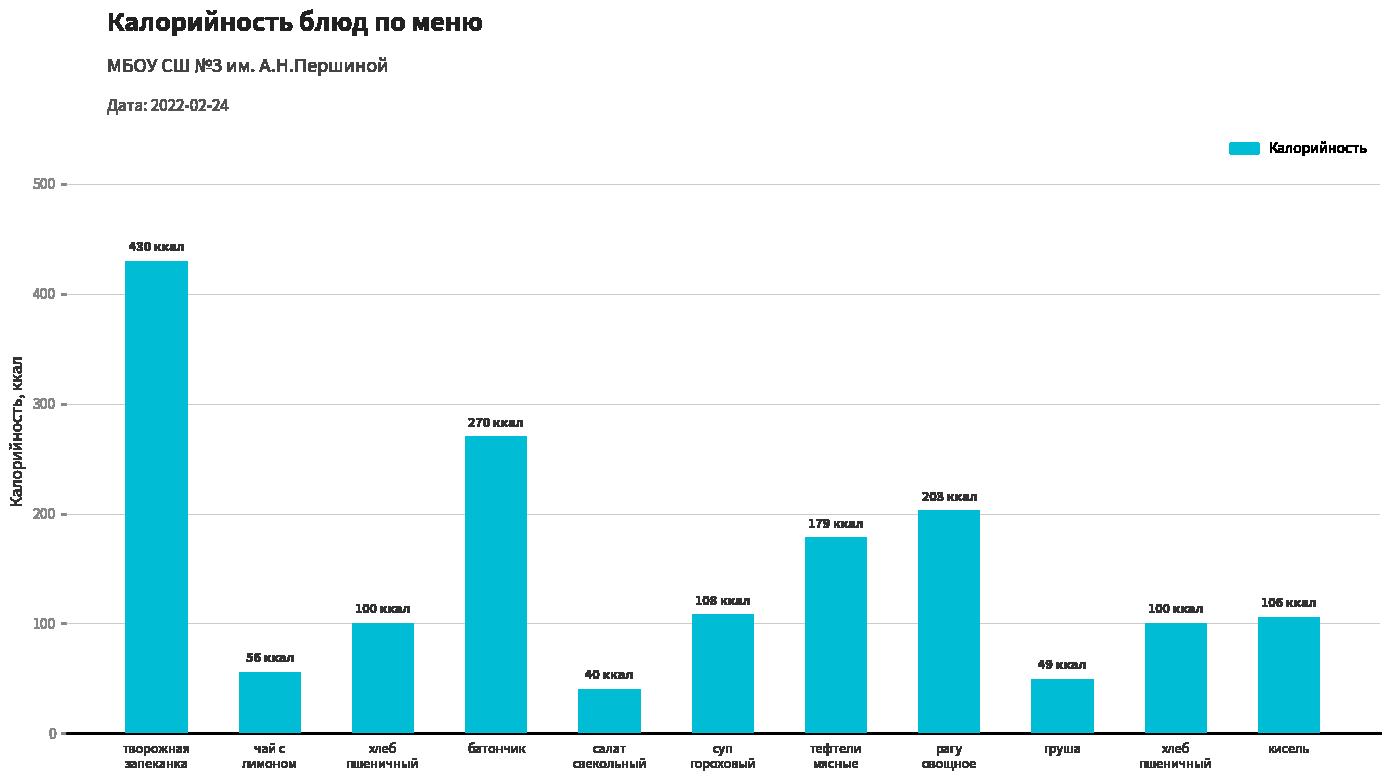

How many bars are there in total?

11